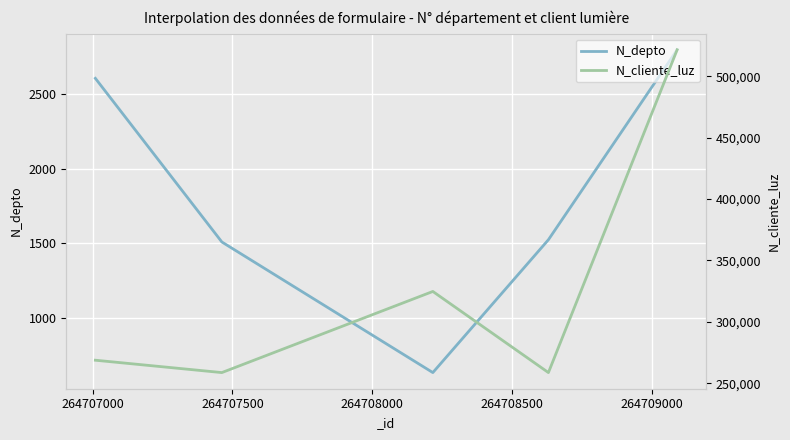

What is the lowest value of the N_depto series?

630